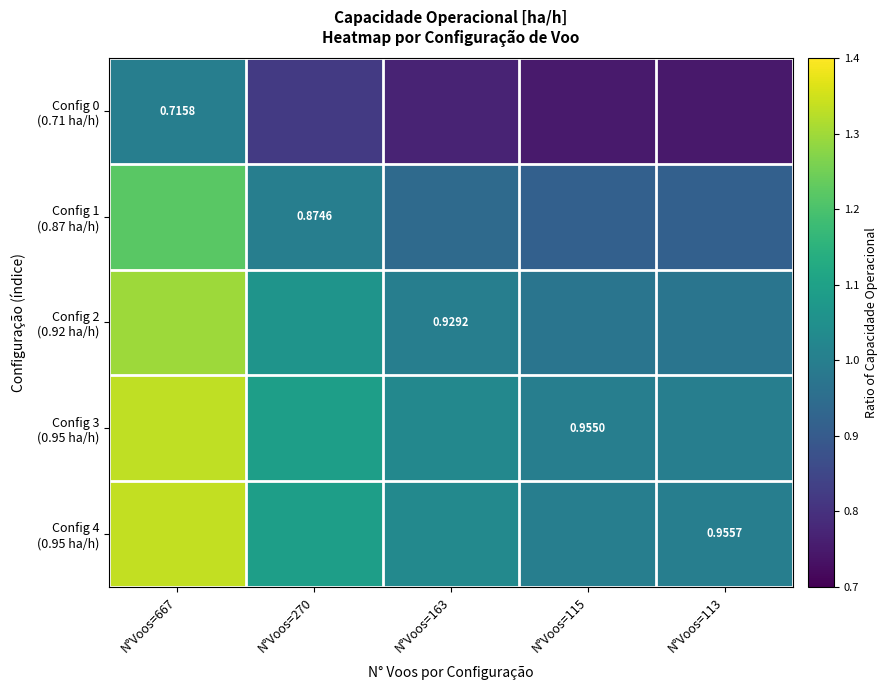

Which series has the largest total across all categories?

Config 4 (0.95 ha/h)